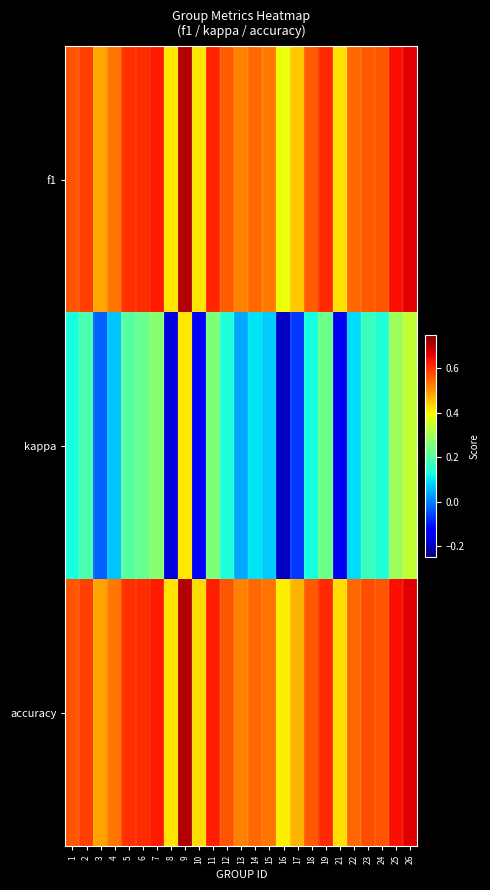

List the series in order of their peak value, highest first.

accuracy, f1, kappa